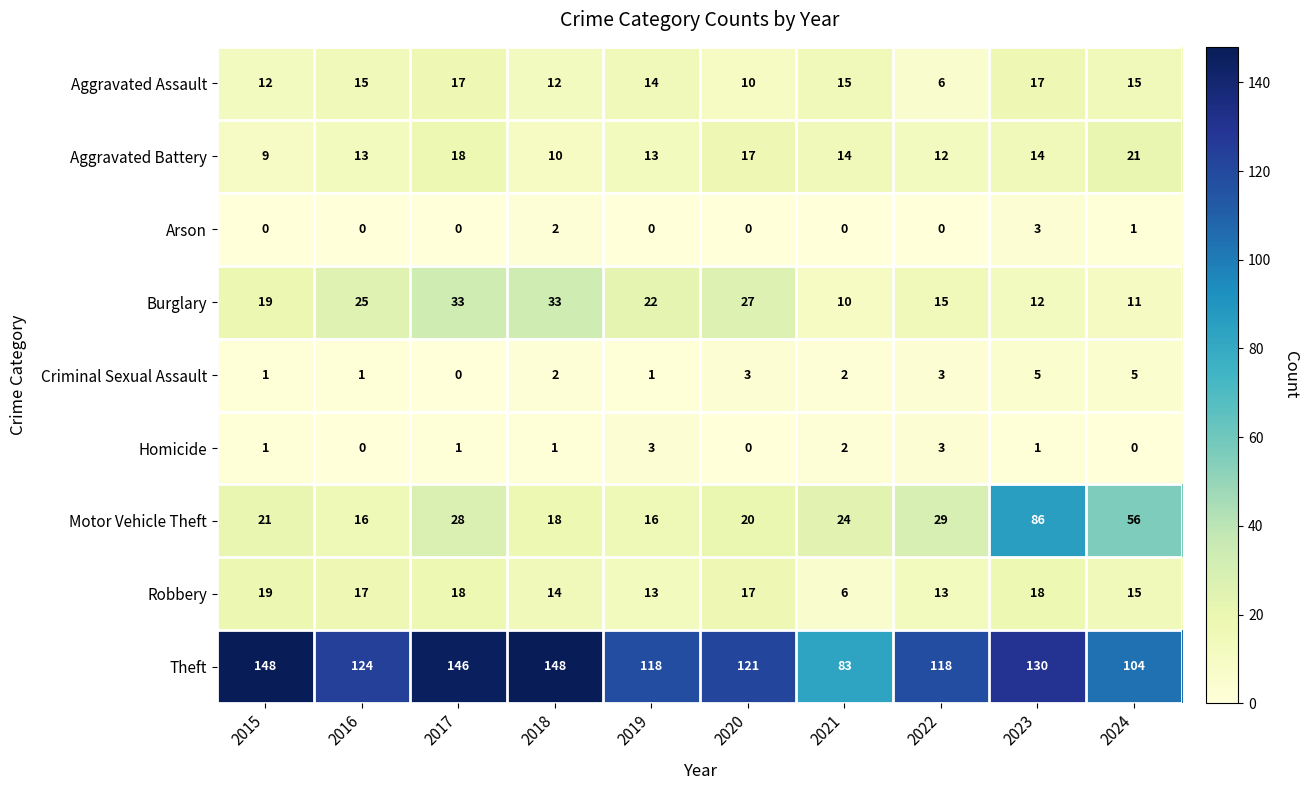

Which series has the largest range (max minus min)?

Motor Vehicle Theft